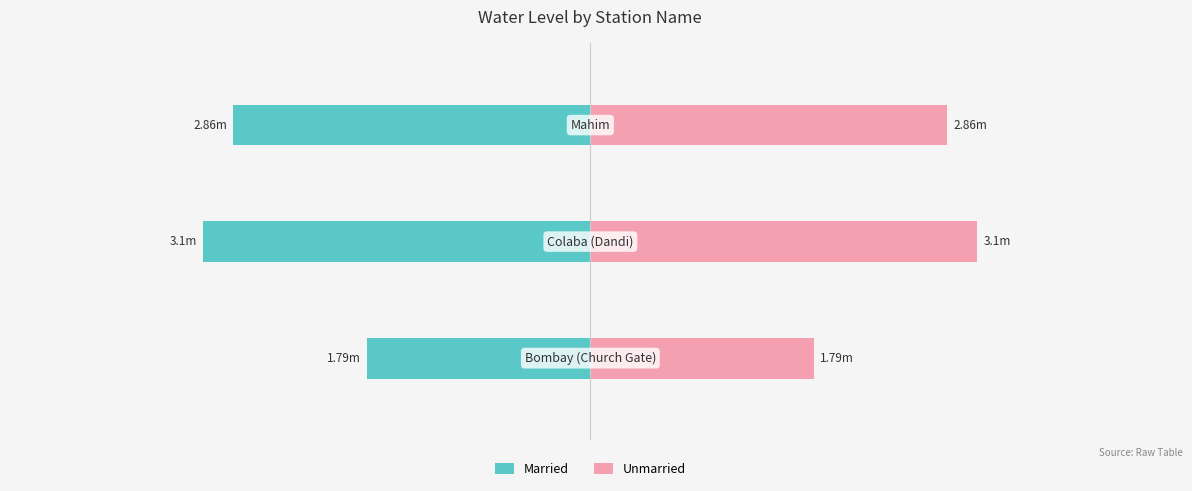

Reading left to right, what are all the values shown in this chart?

Married: −6=-1.8	−4=-3.1	−2=-2.9
Unmarried: −6=1.8	−4=3.1	−2=2.9